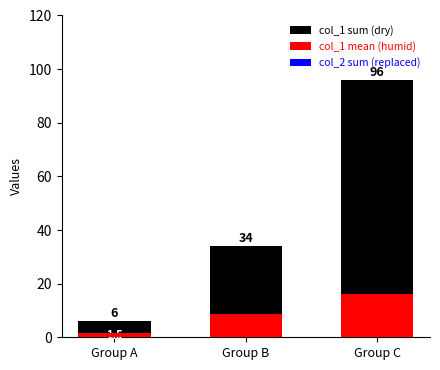

What is the difference between the maximum and minimum values in the col_1 sum (dry) series?

90.0